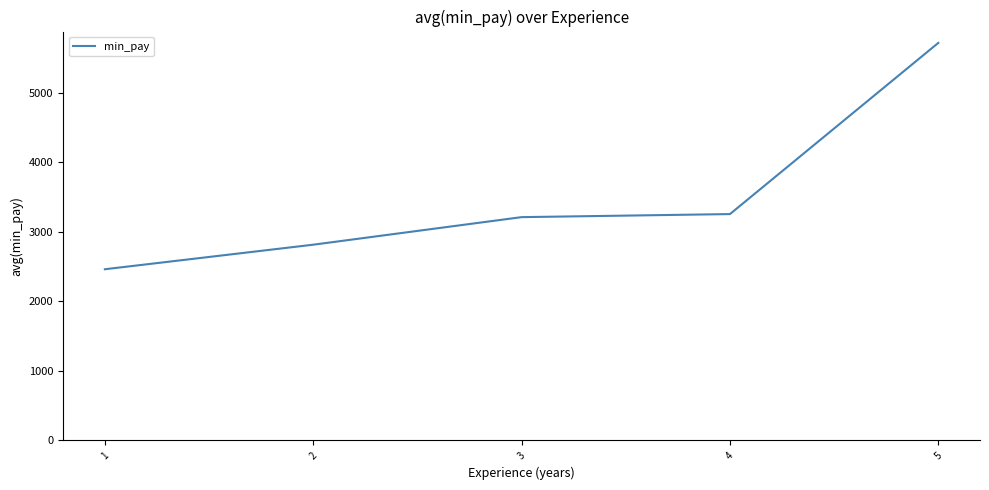

Reading left to right, what are all the values shown in this chart?

2461.0	2813.7	3209.7	3253.7	5714.0